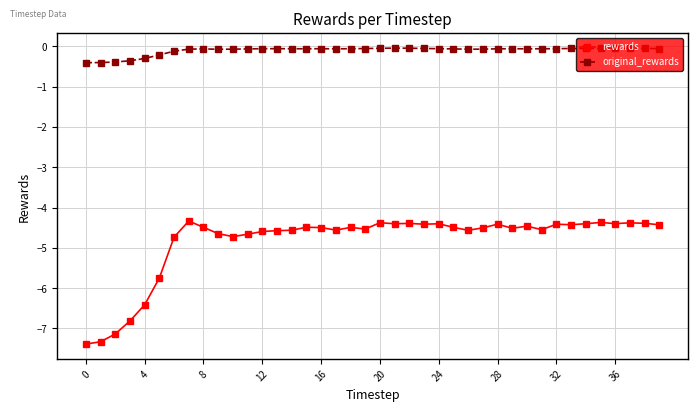

What is the smallest value displayed?

-7.4